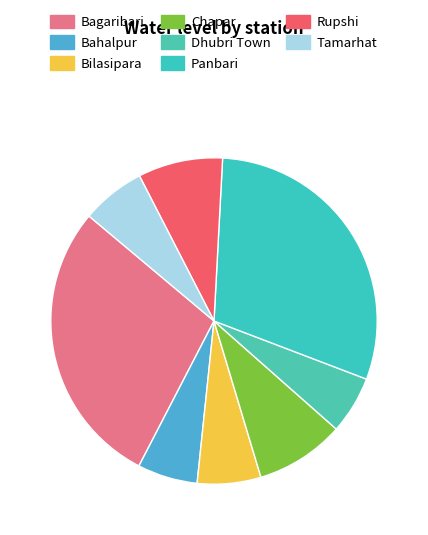

To the nearest percent, what is the difference between the largest and smallest slice percentages?

24%